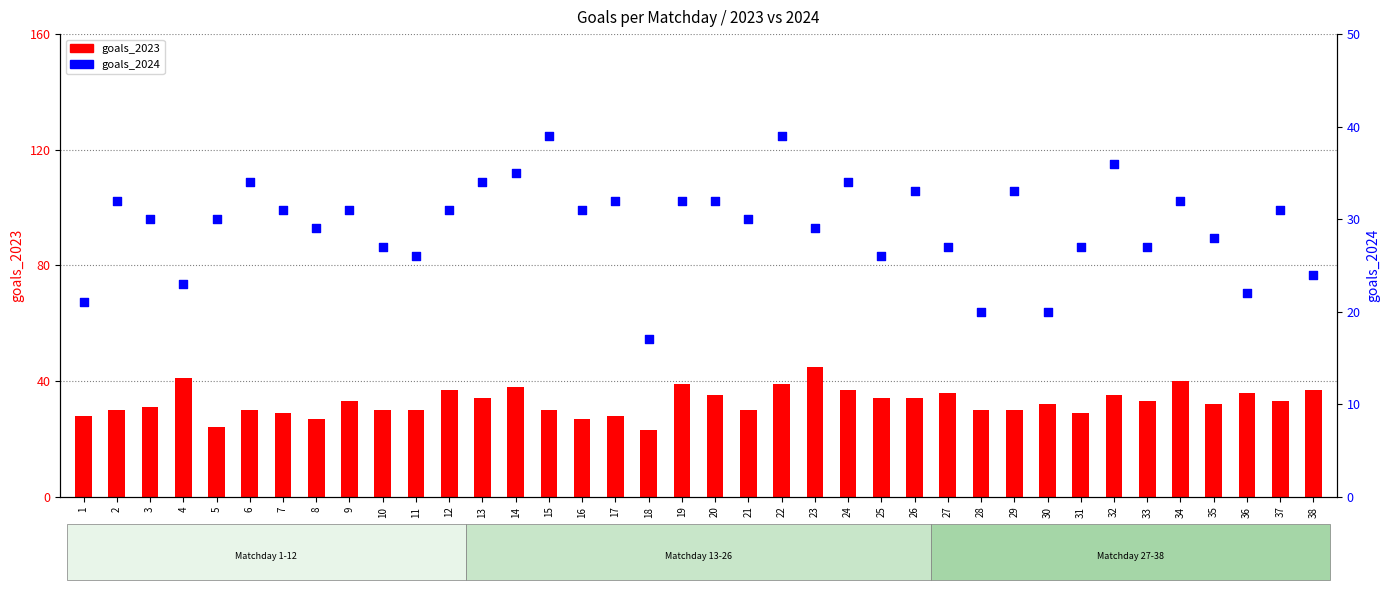

At which category is the sum across all series the highest?

22